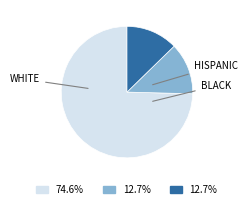

Is there any slice that represents more than half of the pie?

Yes